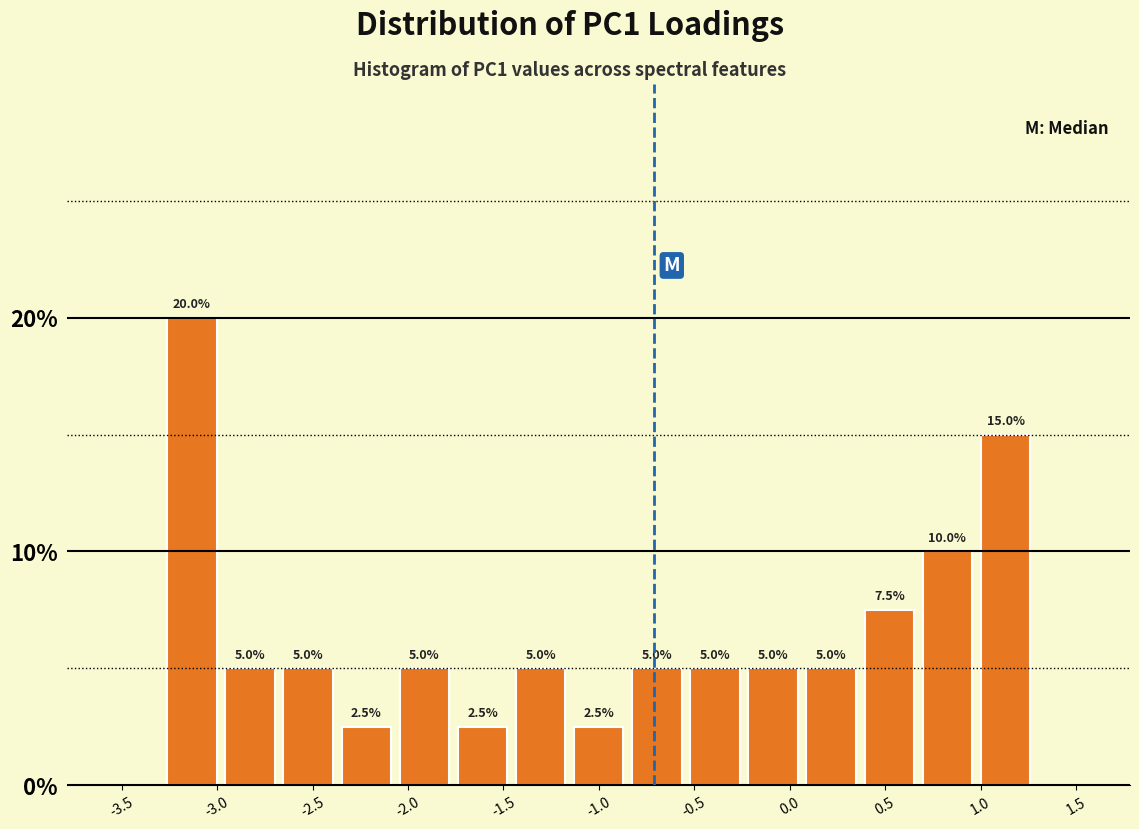

What is the height of the bar covering -2.05 to -1.75 on the x-axis? The bar edges are not printed on the chart, so give them approximately, as read against the axis.

5.0